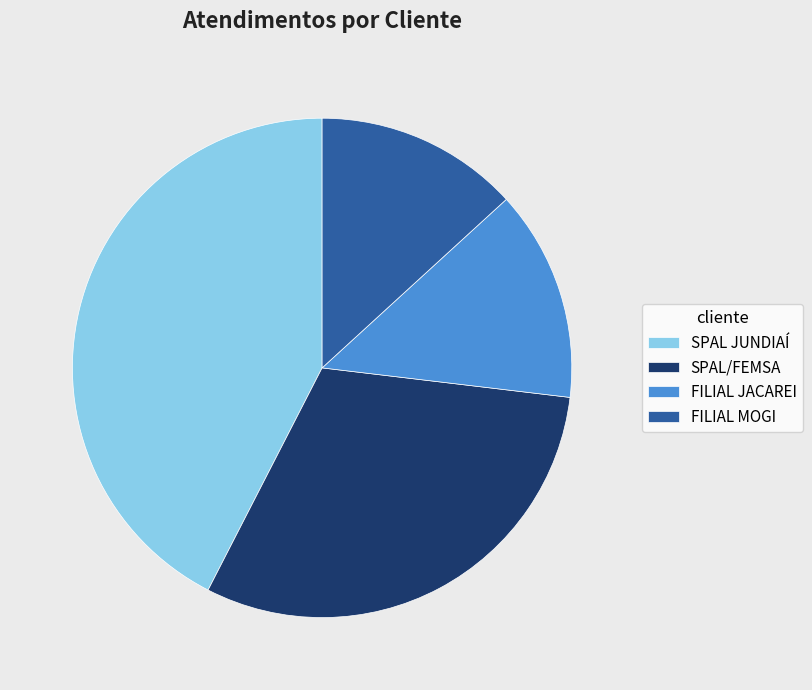

Does SPAL/FEMSA represent more than half of the total?

No